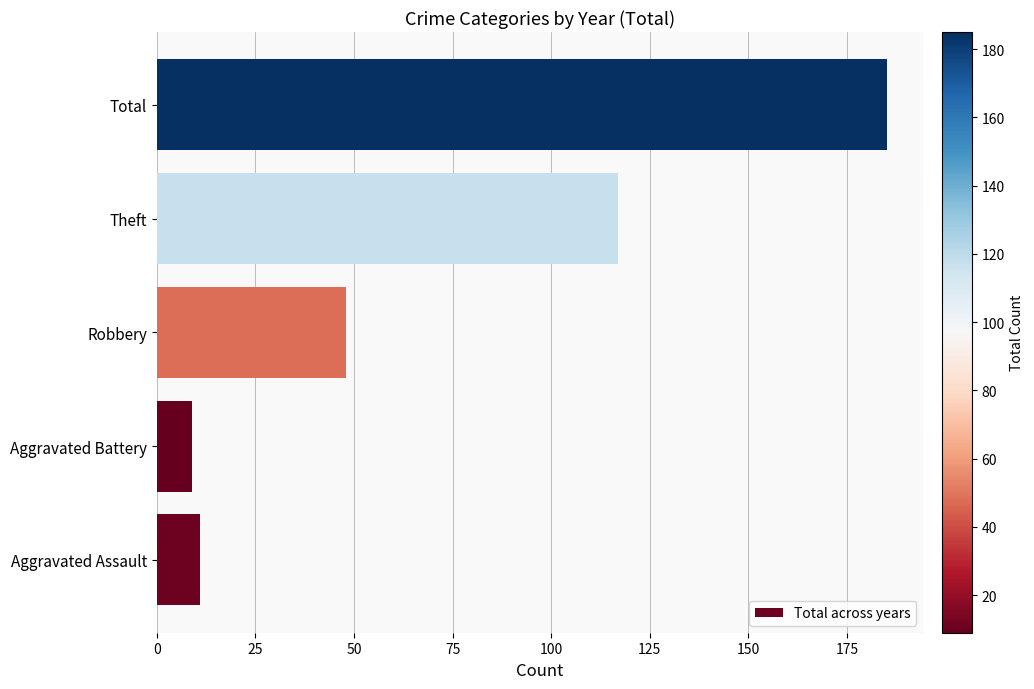

What is the sum of the values at Robbery and Aggravated Battery?

57